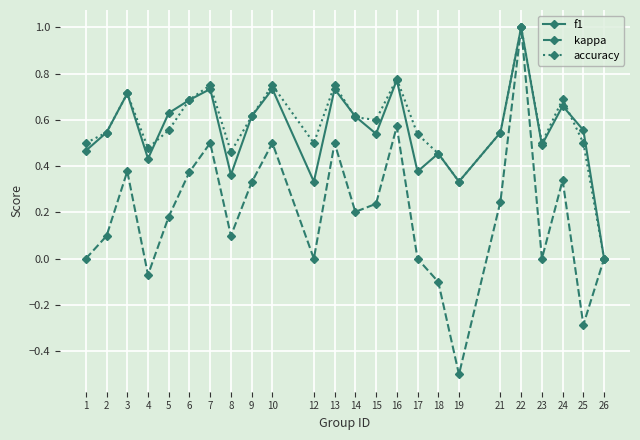

What are all the series names shown in the legend?

f1, kappa, accuracy